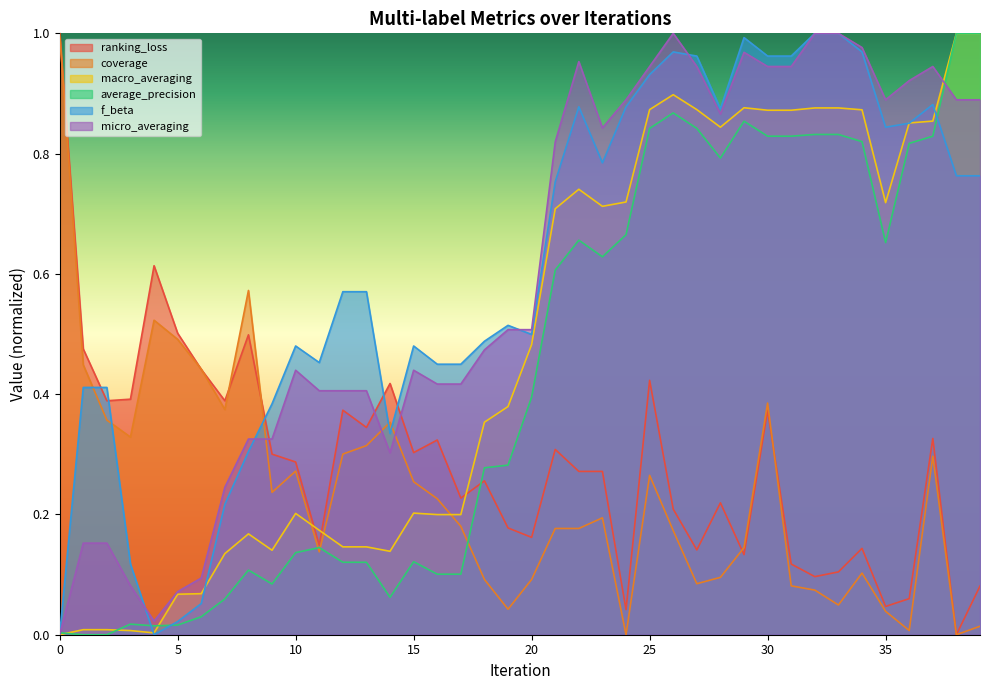

What is the difference between the second highest and second lowest values in the f_beta series?

1.0